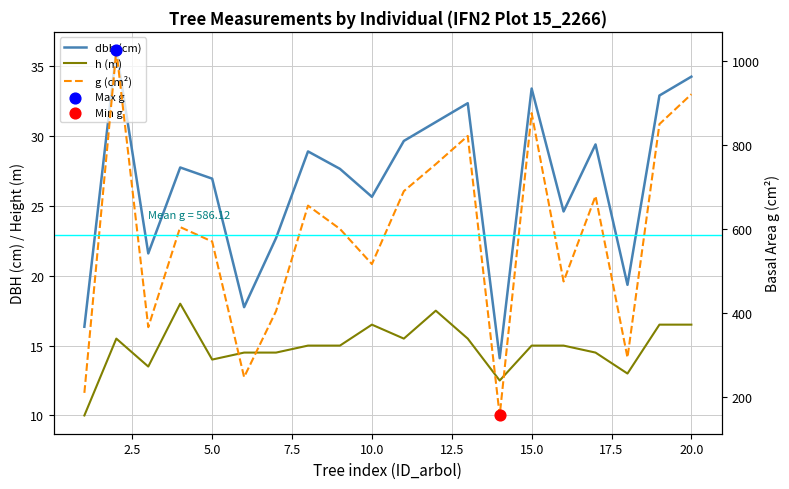

Is the value of h (m) at 2.5 greater than the value of dbh (cm) at 5.0?

No